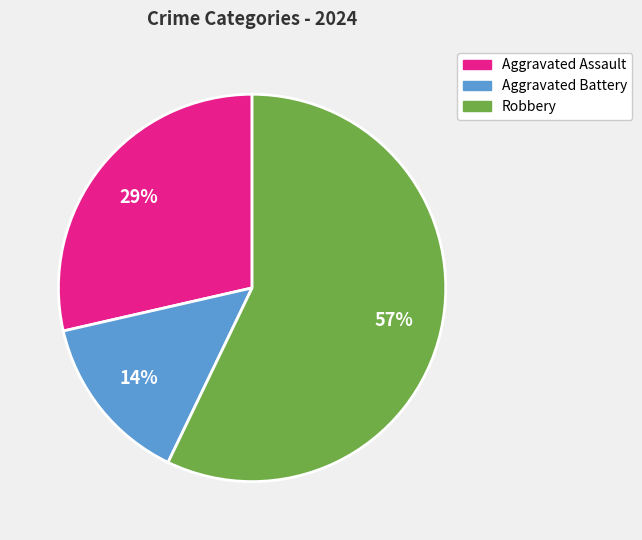

True or false: Aggravated Battery accounts for 14% of the total.

True